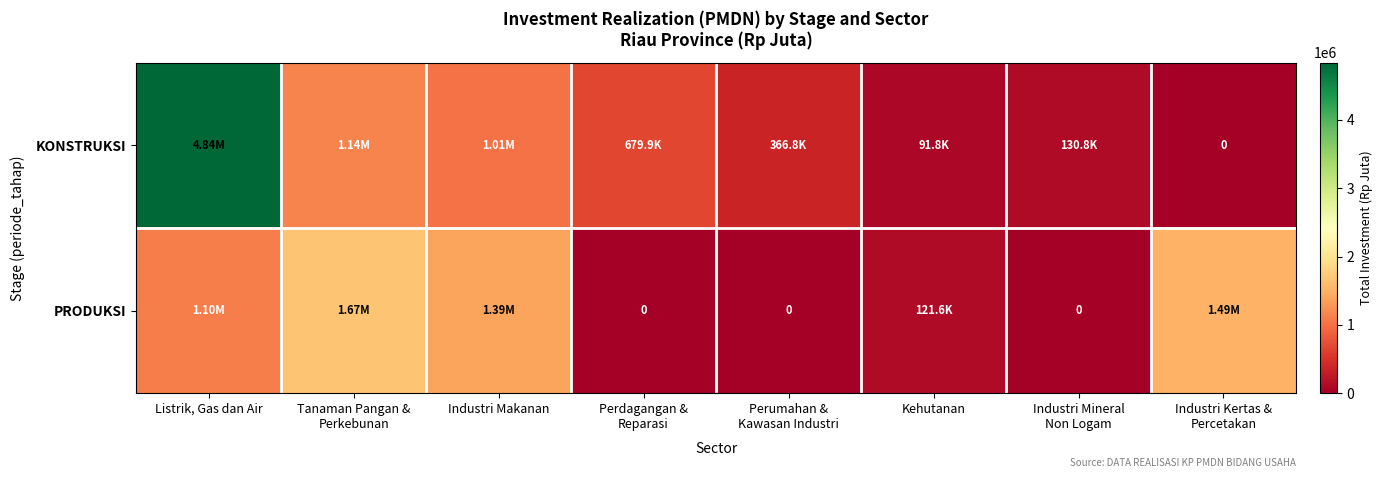

Is it true that KONSTRUKSI equals 21075.7 at Kehutanan?

False